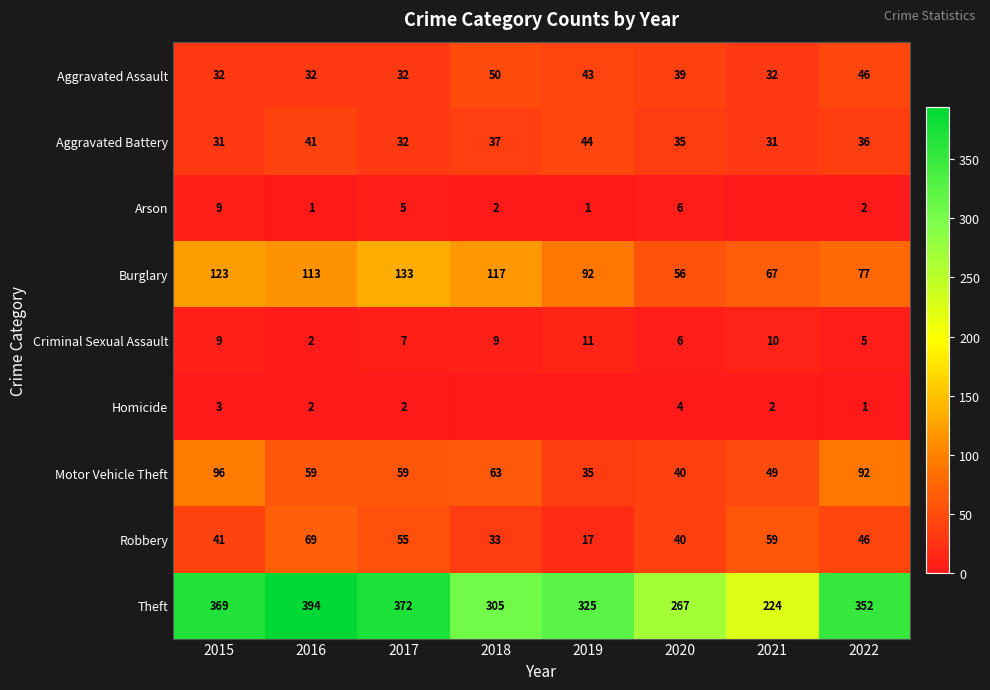

At which category does the chart reach its minimum across all series?

2021